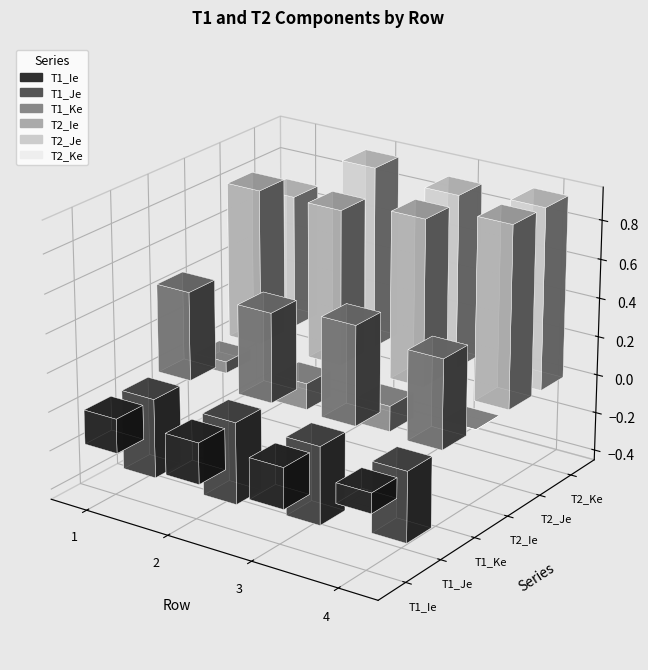

Does the chart contain stacked bars?

No